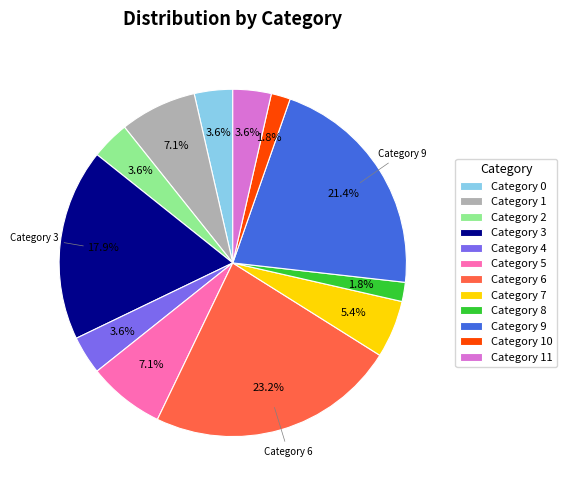

Is there a majority slice in this chart?

No